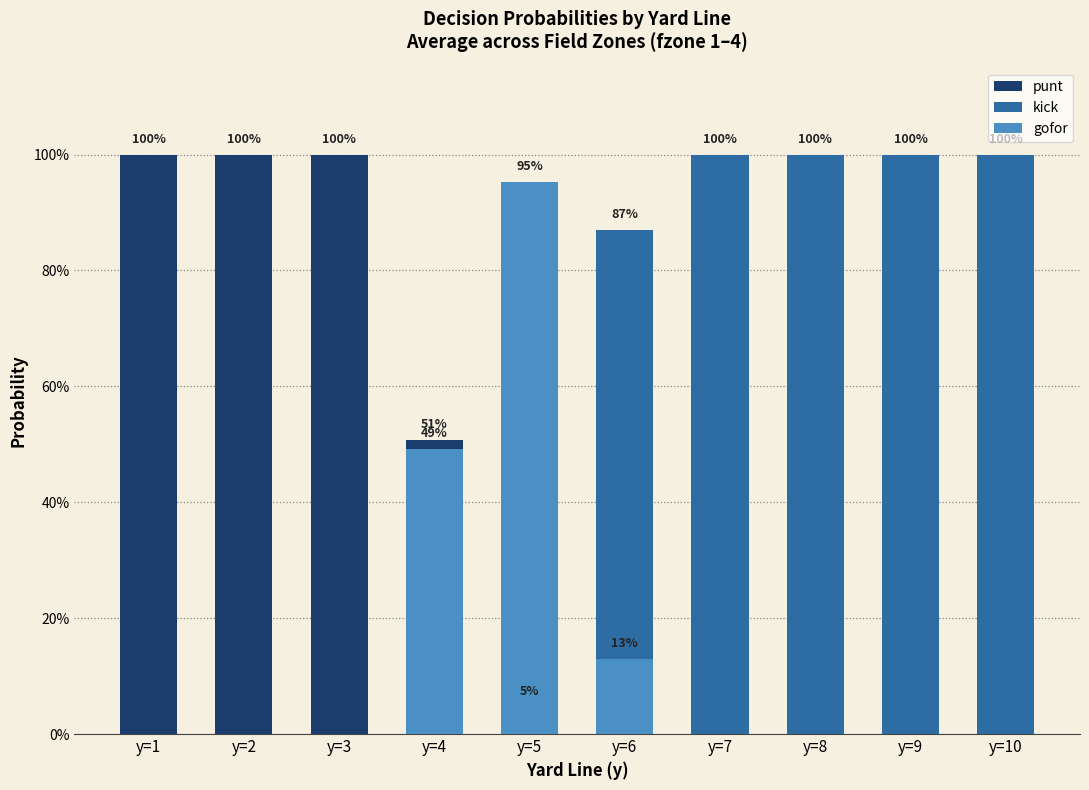

What are all the series names shown in the legend?

punt, kick, gofor